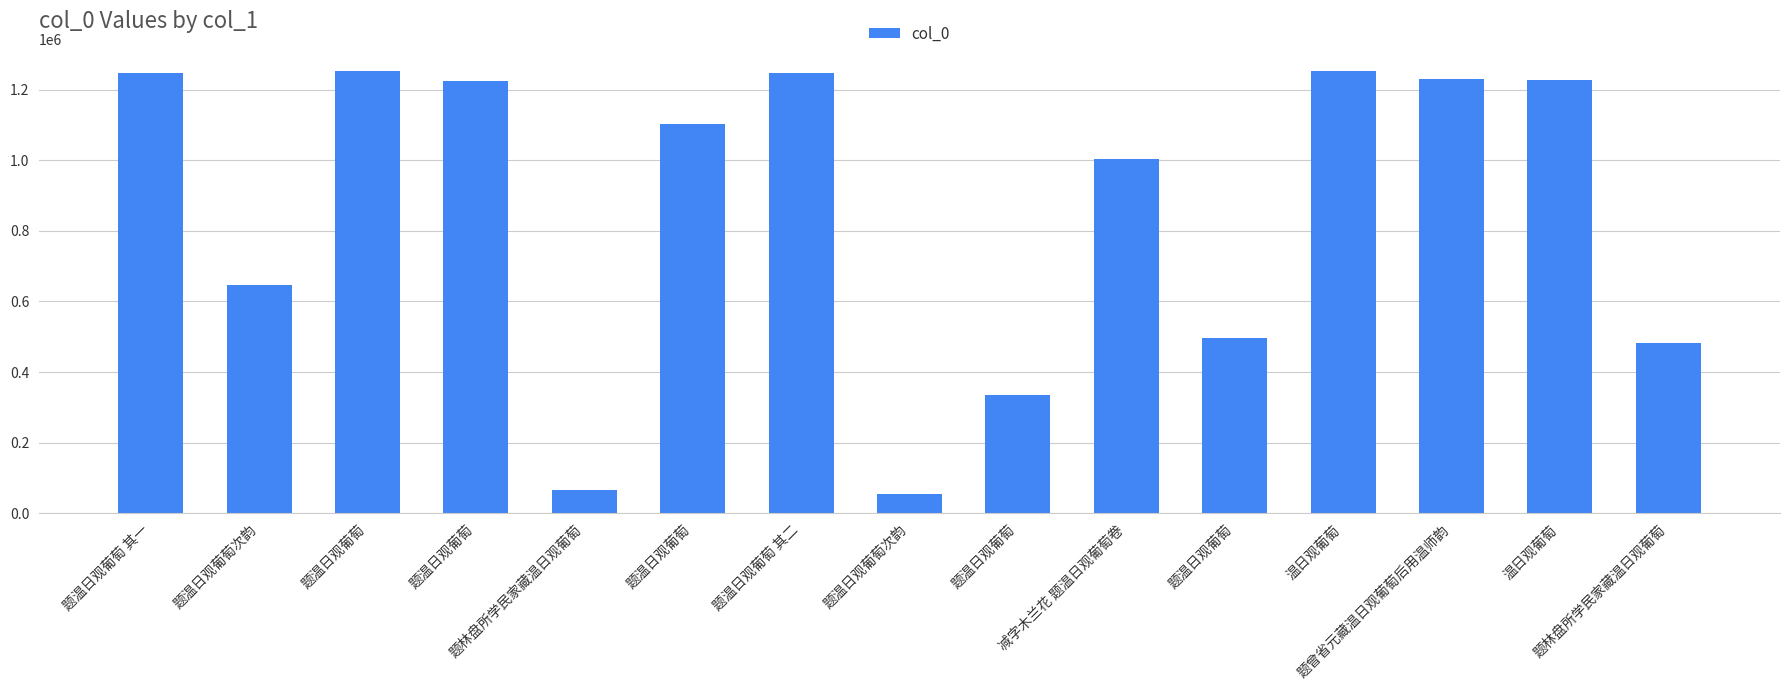

Does the chart contain any negative values?

No